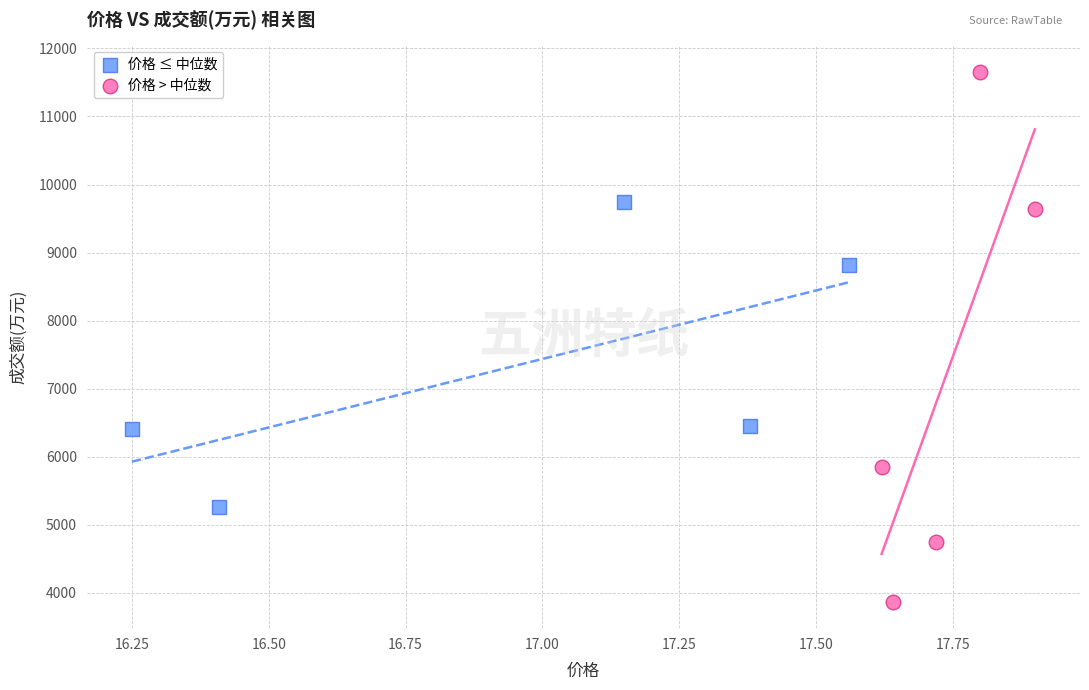

Which series contains the highest Y value?

价格 > 中位数